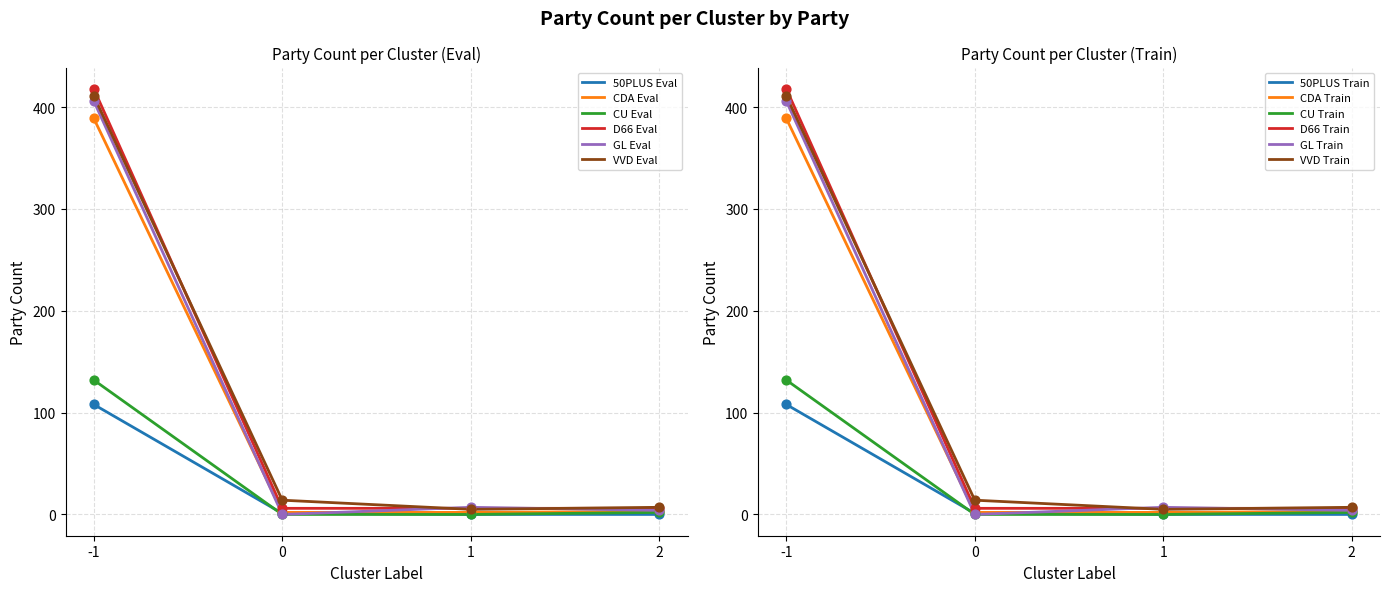

Which series reaches the minimum Y coordinate?

50PLUS